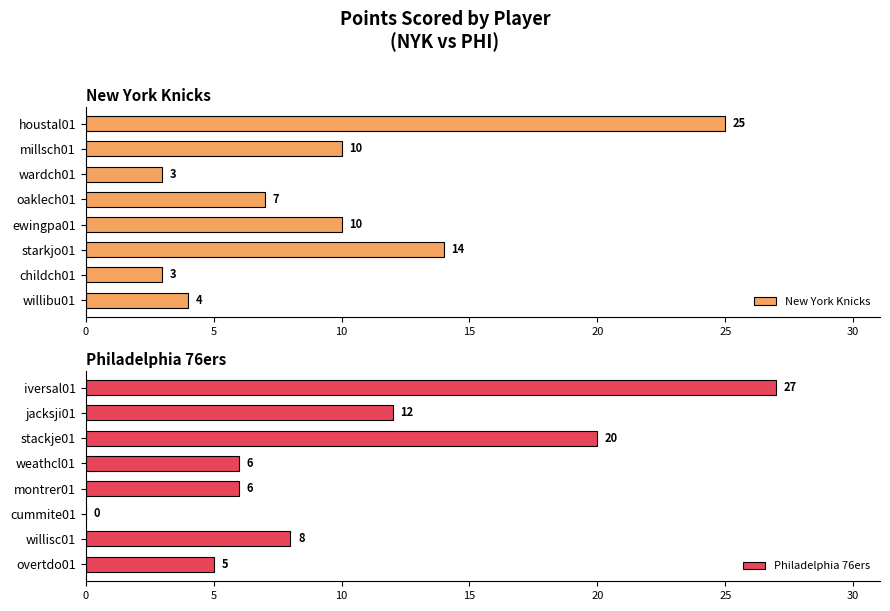

How many data points does each series have?

8